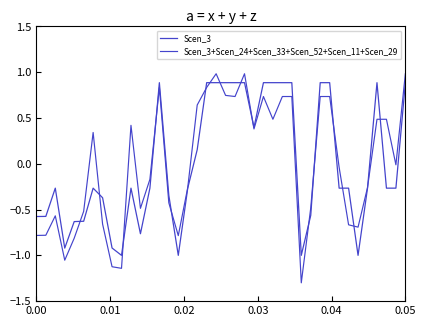

At how many categories does at least one series exceed 0?

19